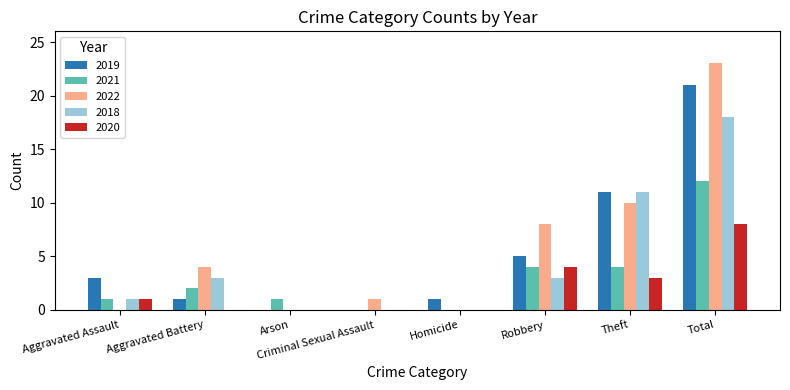

What is the spread (max minus min) of values at Robbery?

5